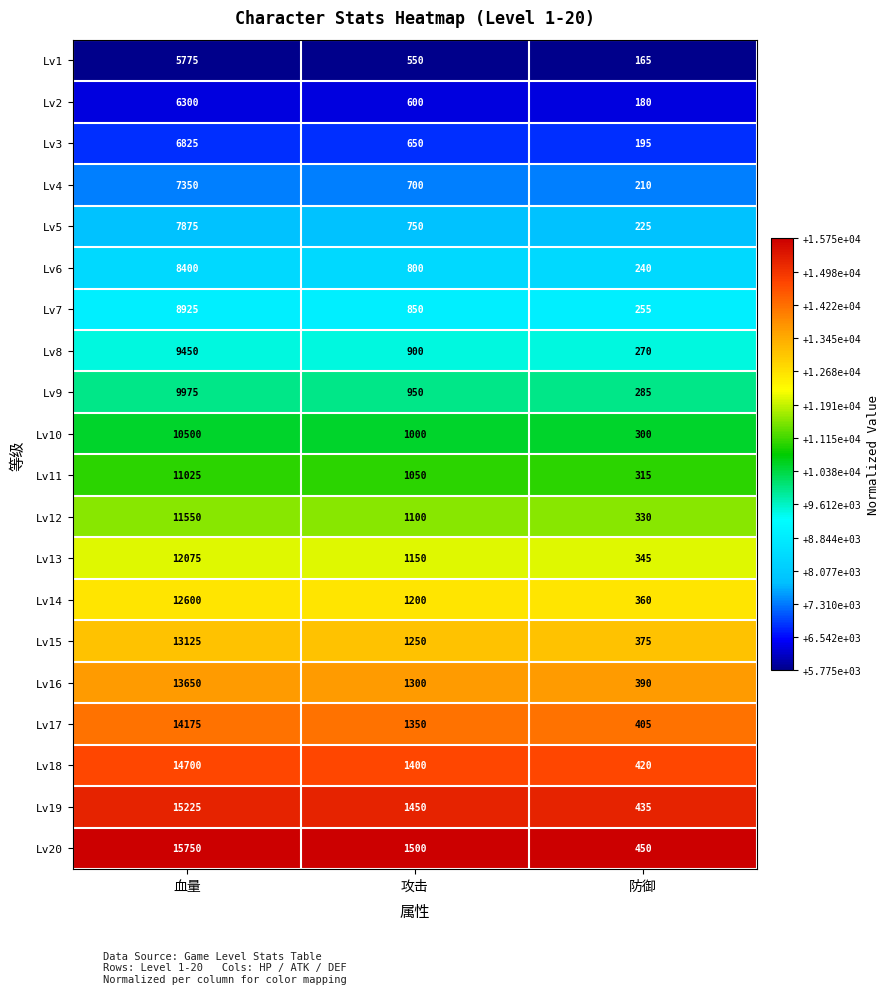

What is the sum of all Lv15 values?

14750